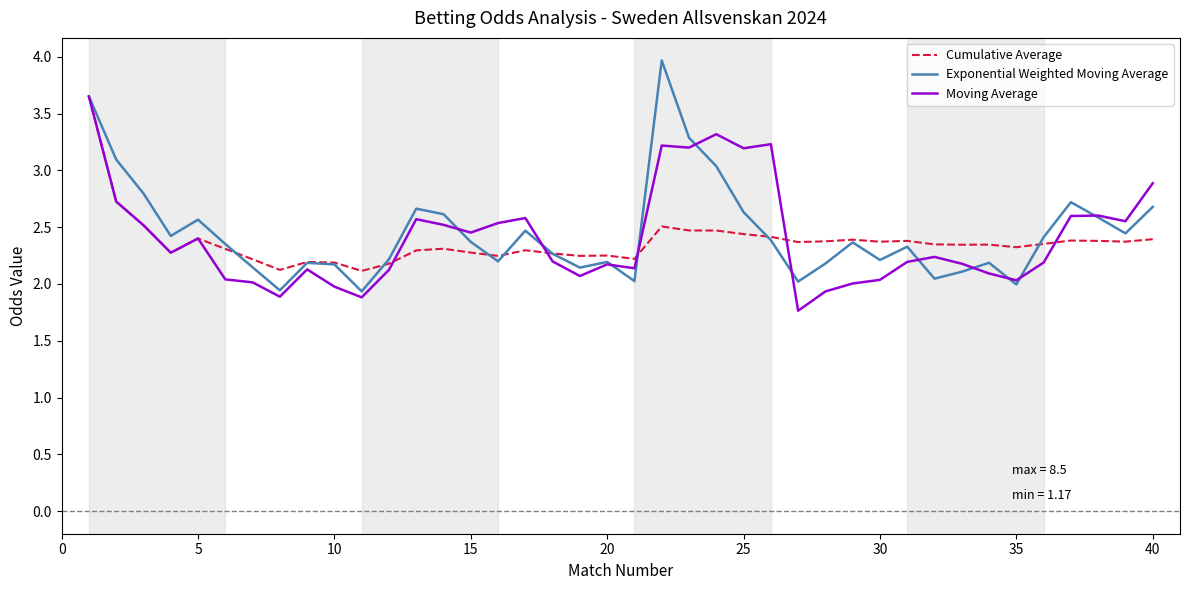

What is the smallest value displayed?

1.8